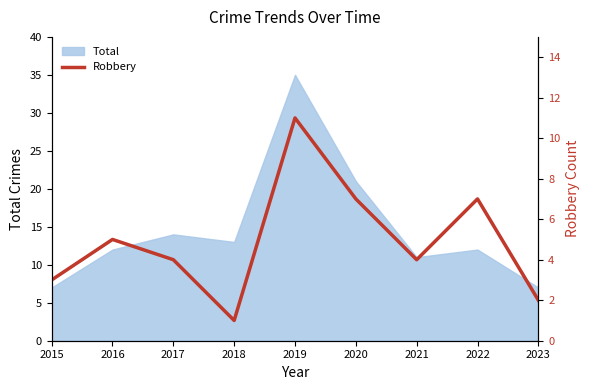

The Total series shows 35 at 2019. True or false?

True